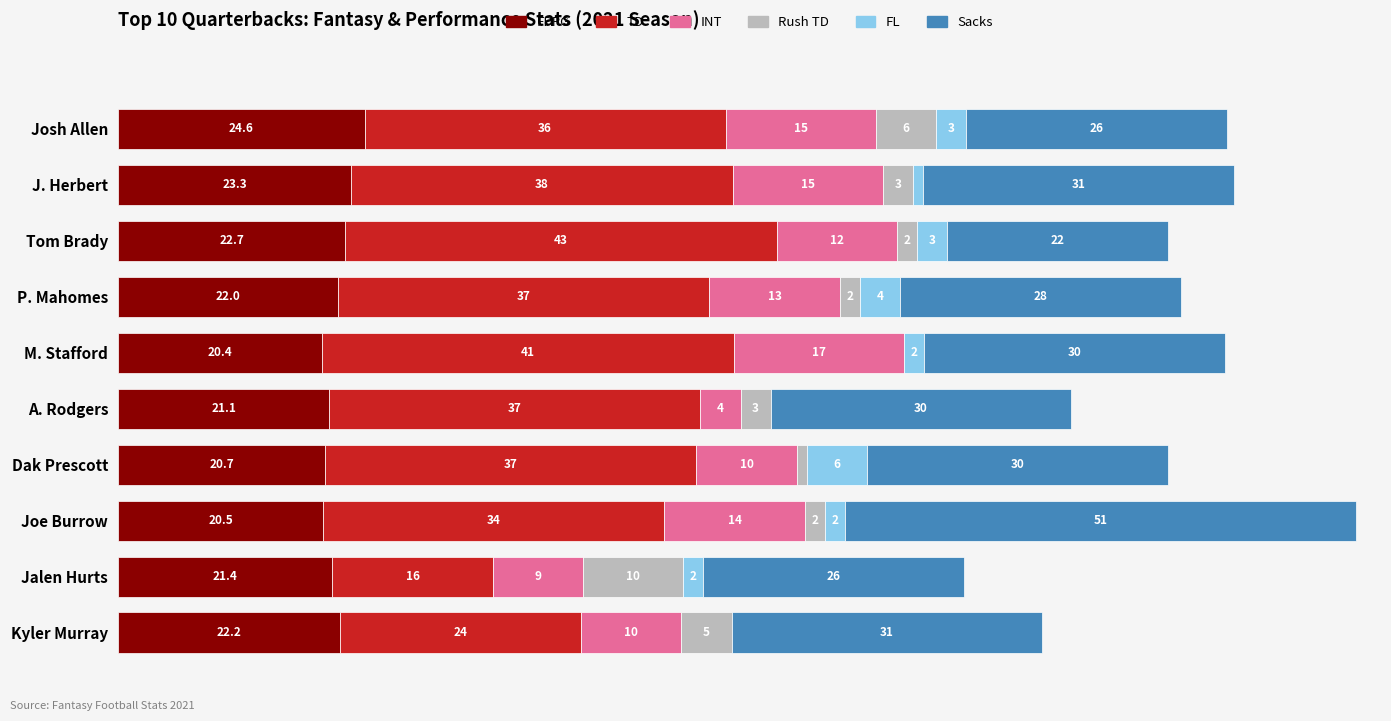

Where is FPPG nearest to the value 22?

P. Mahomes